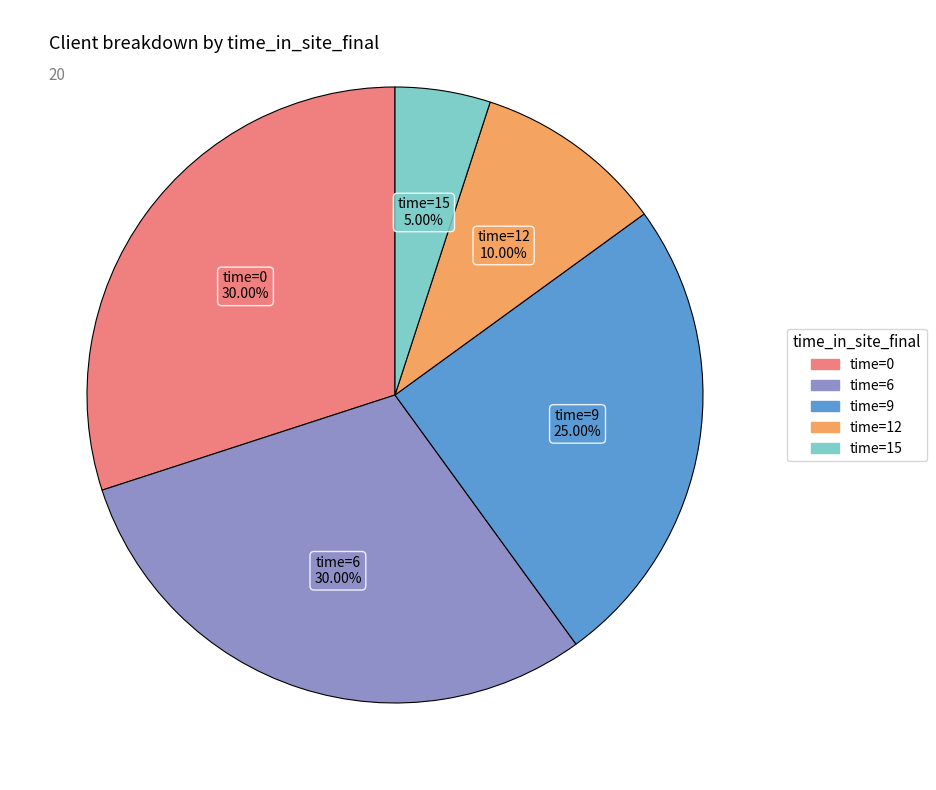

Is there any slice that represents more than half of the pie?

No